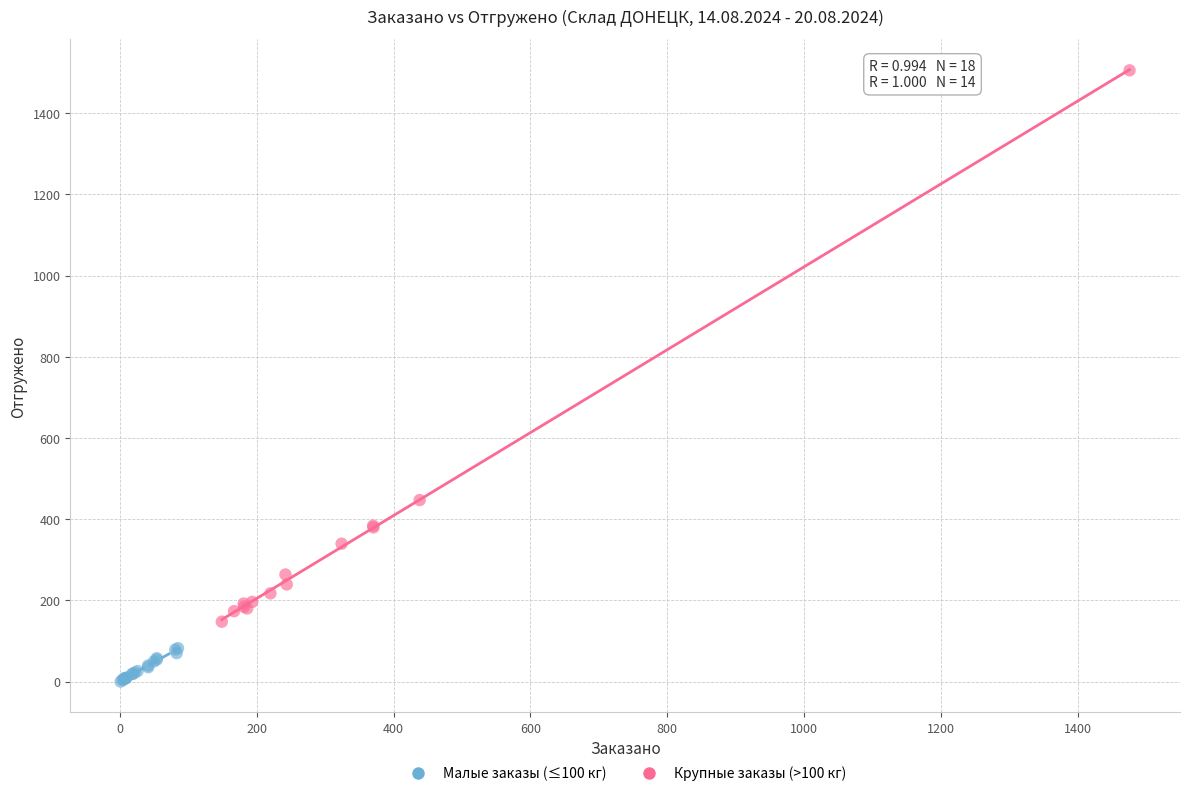

Which series contains the lowest Y value?

Малые заказы (≤100 кг)